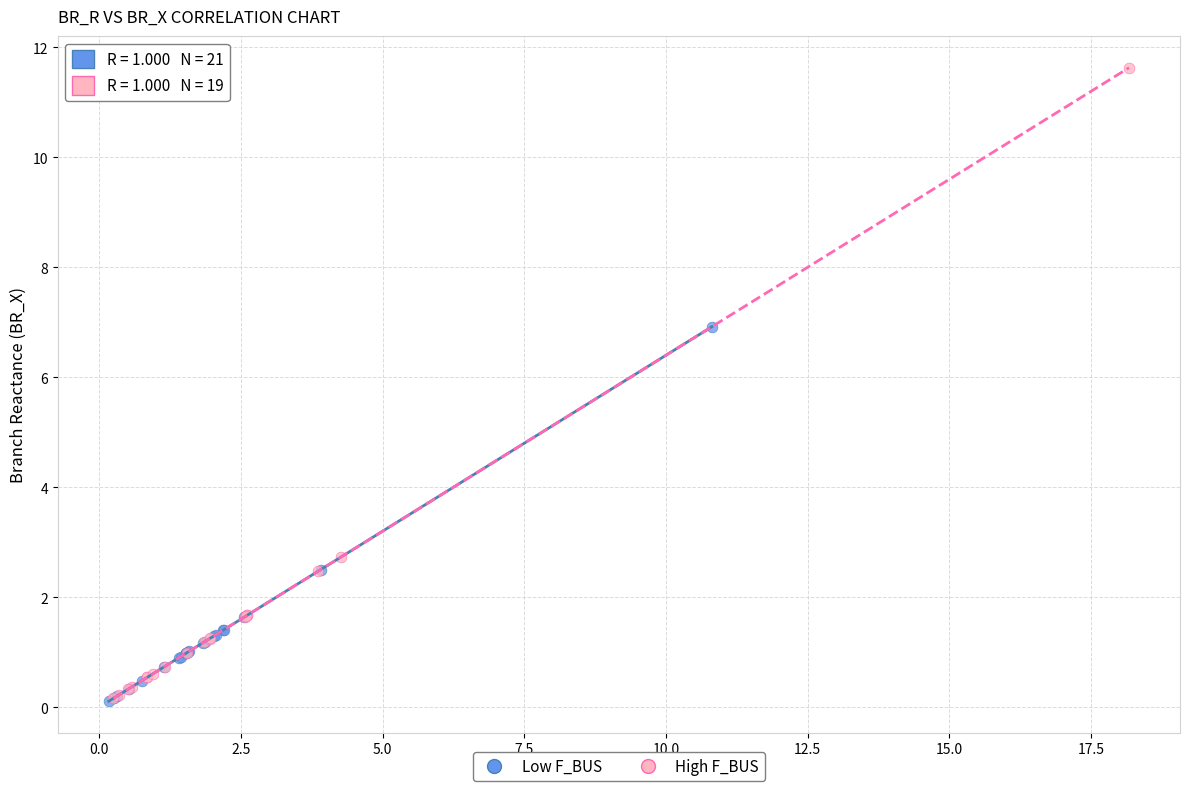

Which series has the largest Y range (max minus min)?

High F_BUS